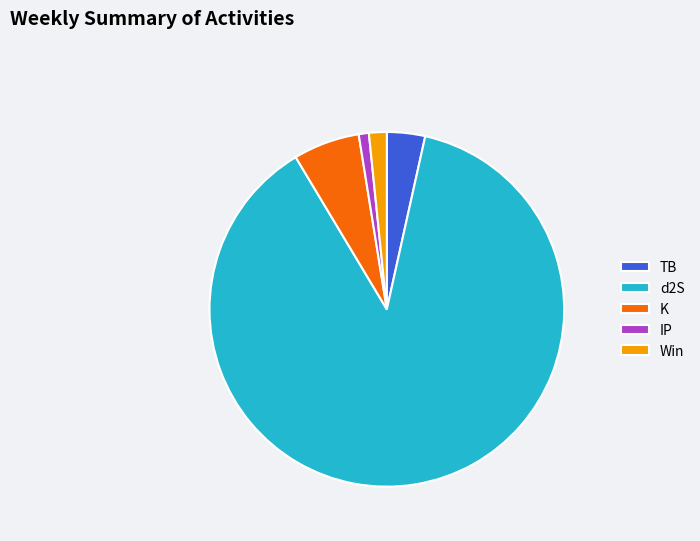

Is it true that TB is 3% of the pie?

True